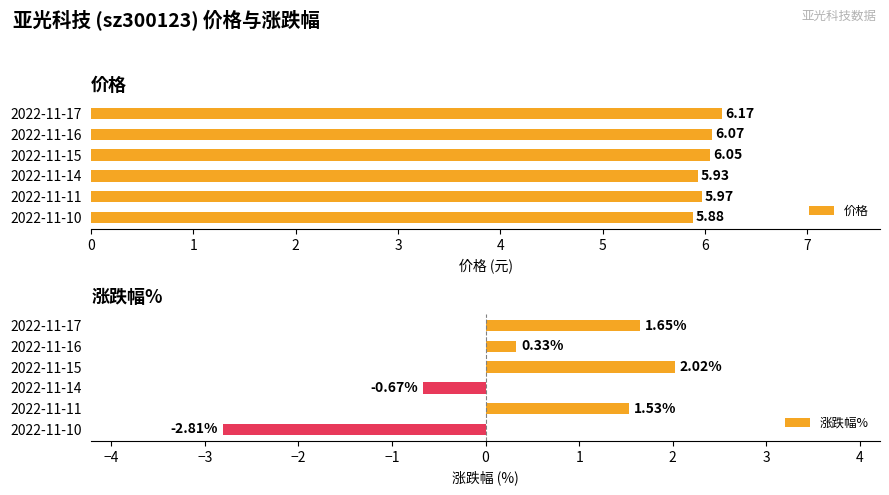

Read the 价格 value at 2022-11-17.

6.2